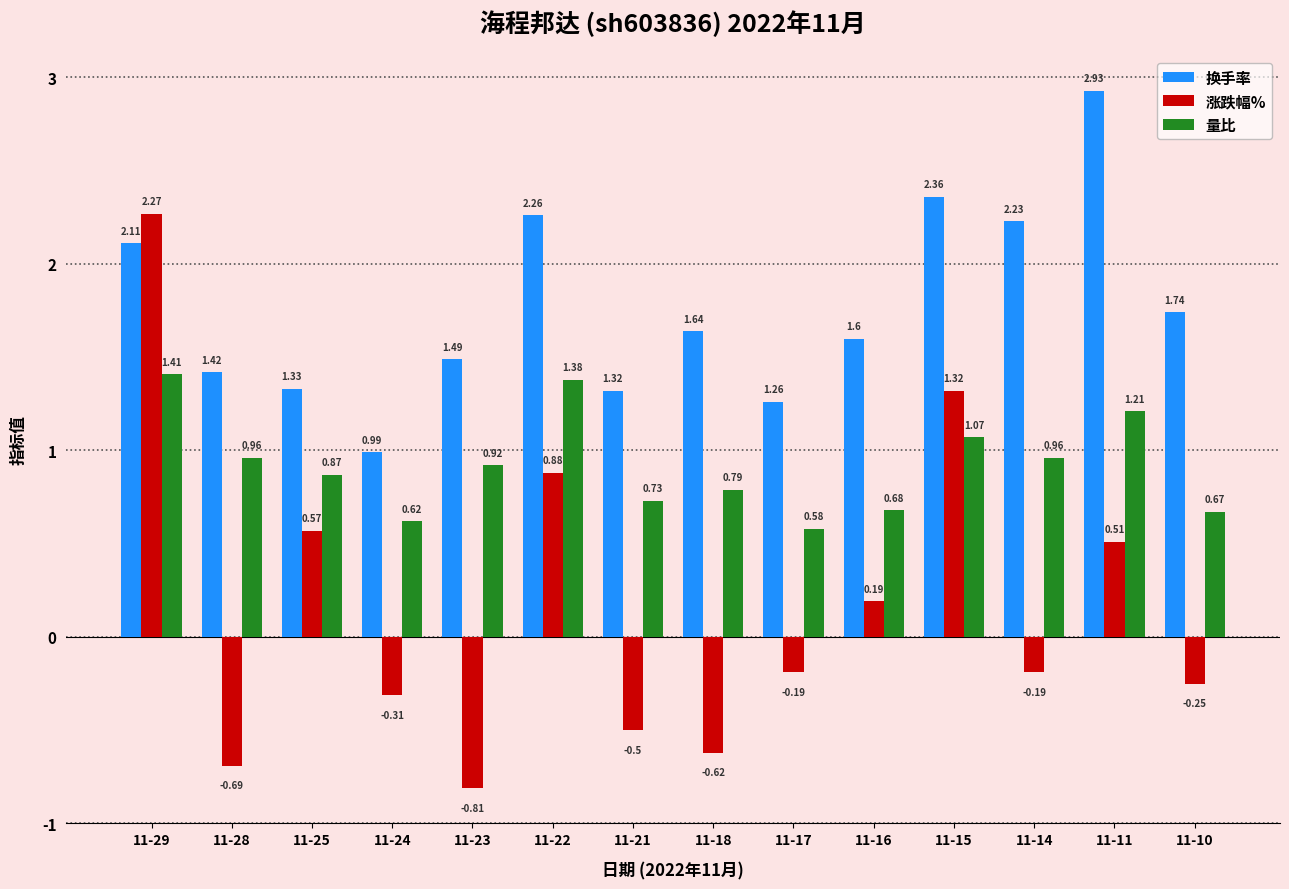

How many groups of bars are there?

14